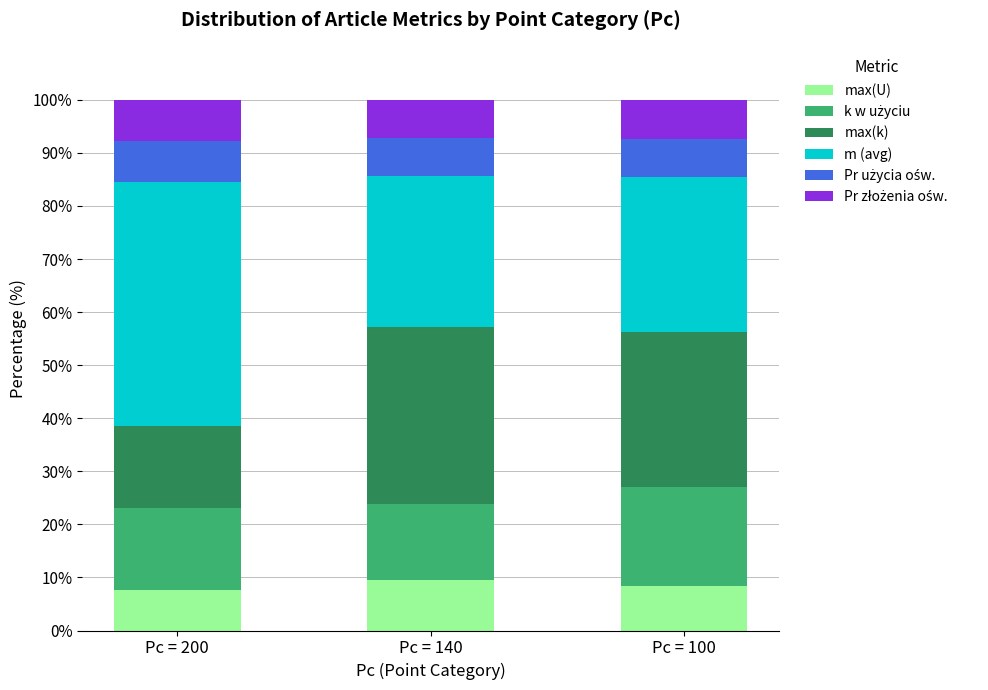

What is the highest value of the max(U) series?

9.5